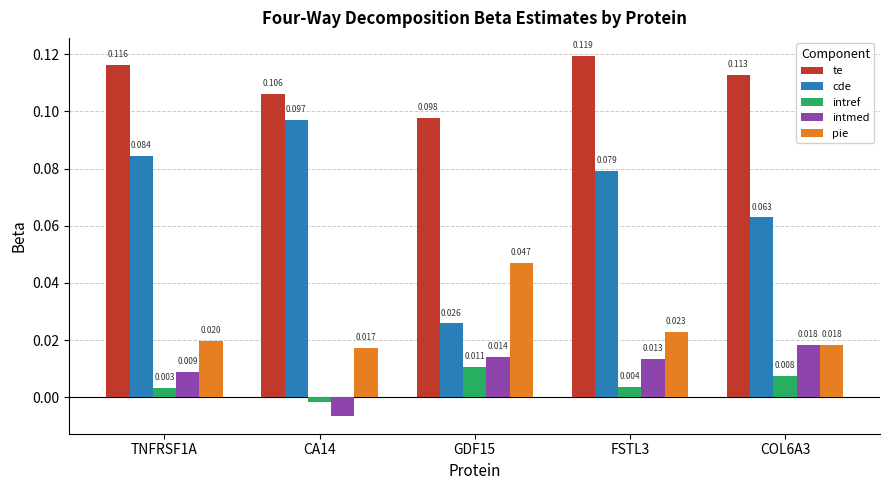

What is the sum of all cde values?

0.3